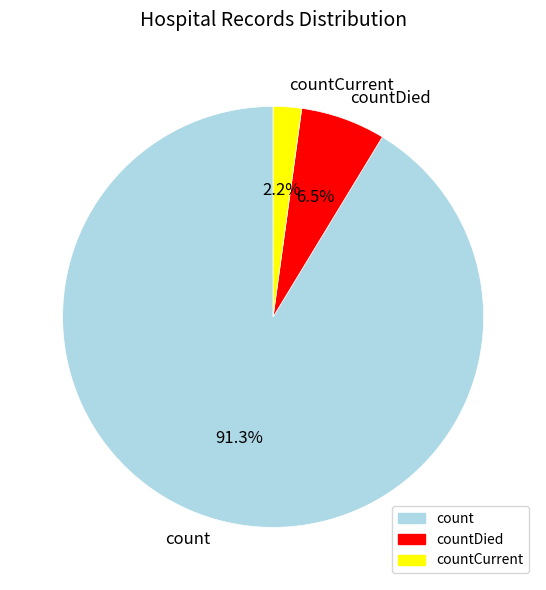

Rank the categories by value from highest to lowest.

count, countDied, countCurrent